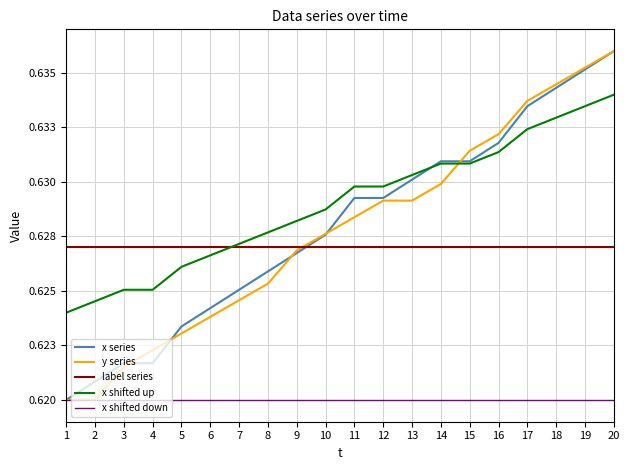

Does the chart have visible grid lines?

Yes